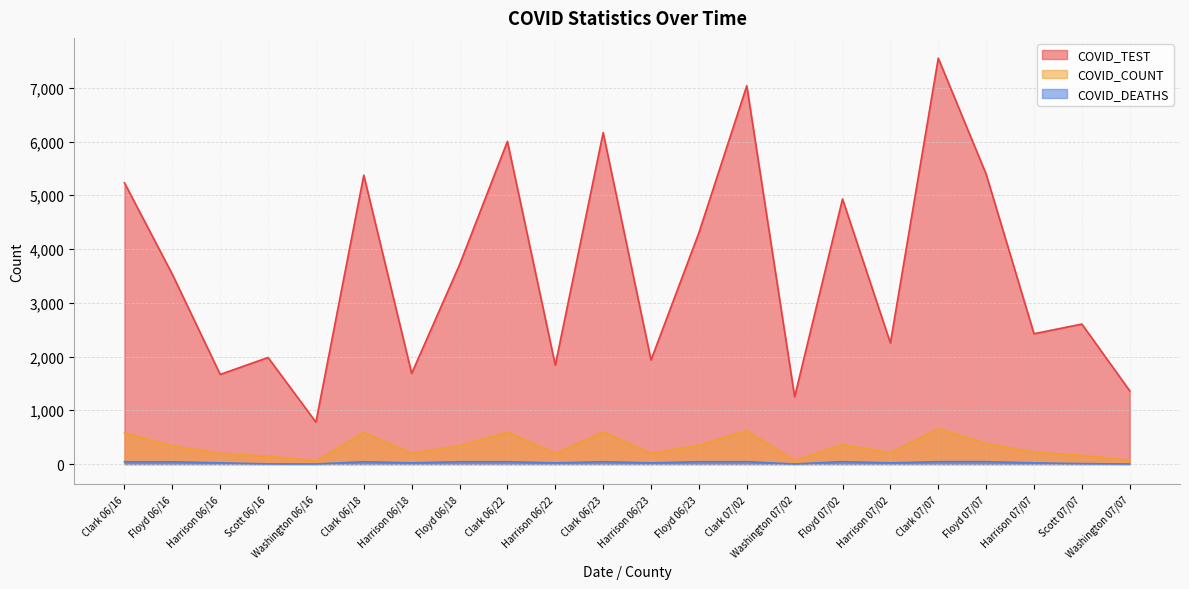

Which series has the largest total across all categories?

COVID_TEST